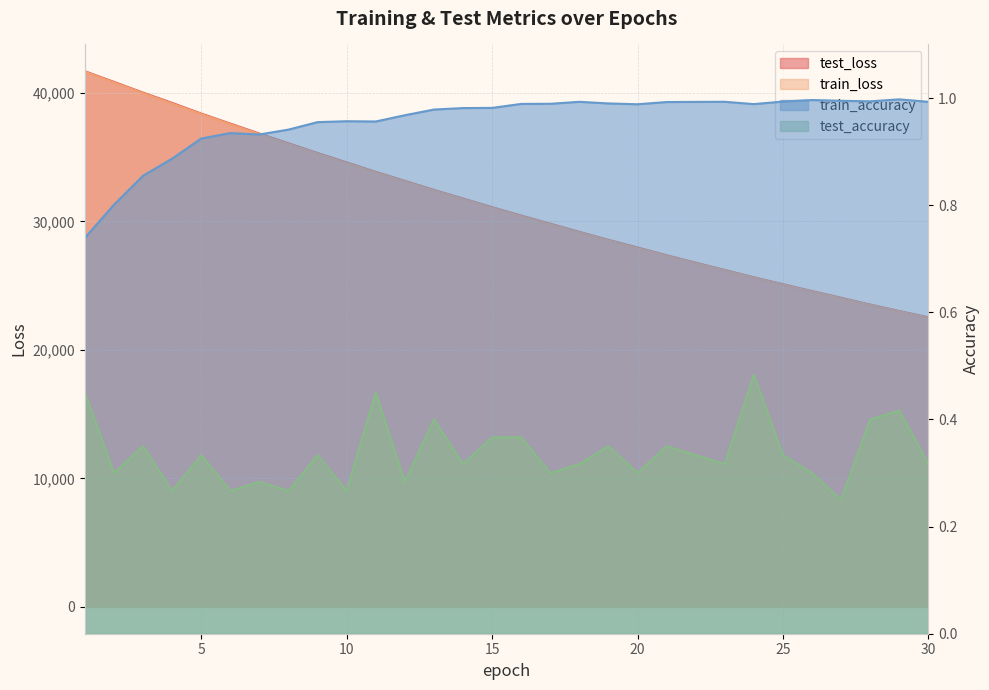

What is the difference between the highest and lowest values at 21?

27361.8